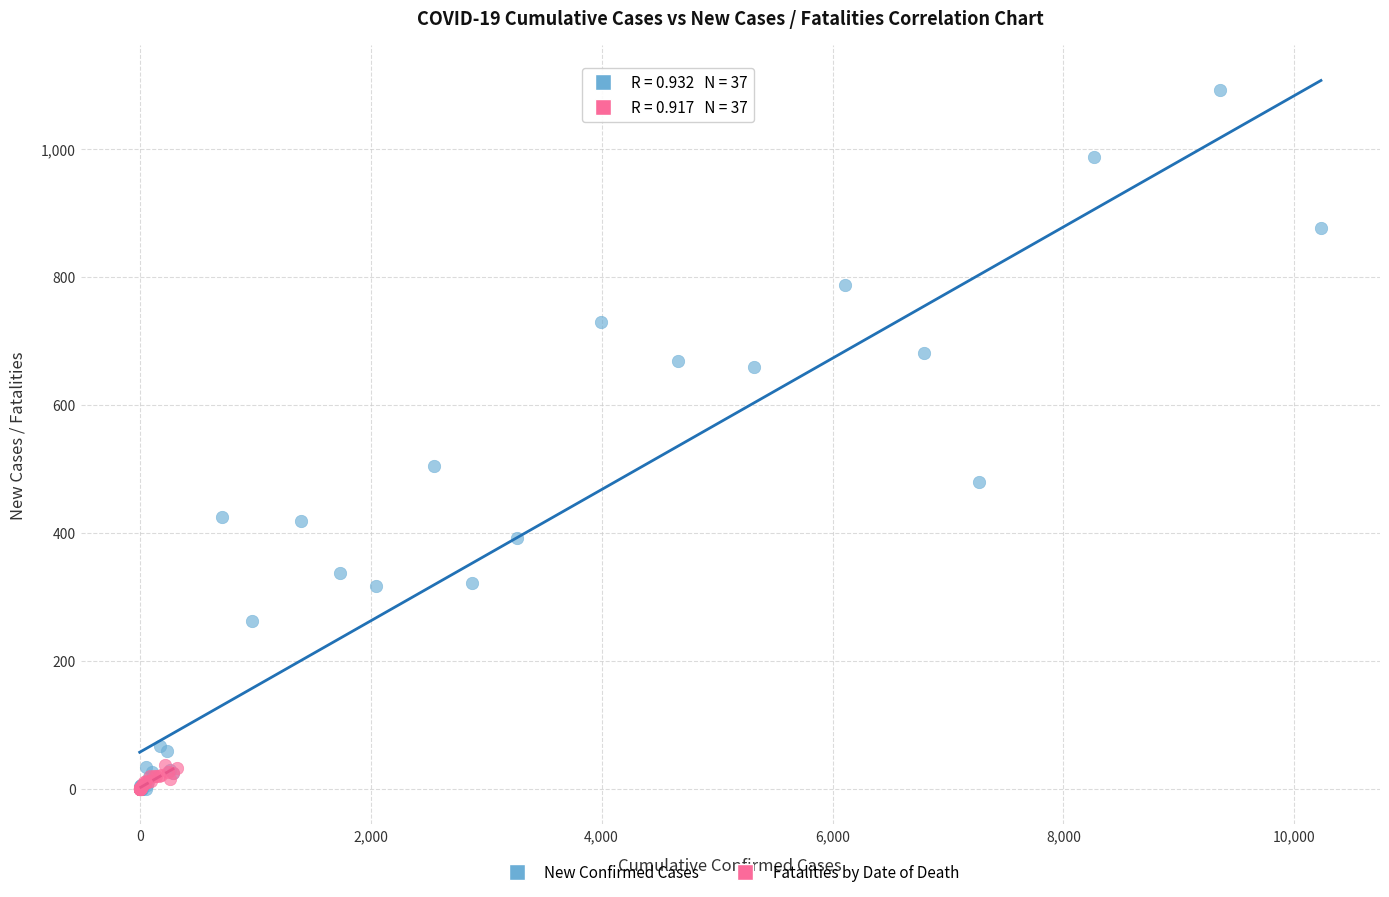

Which series reaches the maximum Y coordinate?

New Confirmed Cases